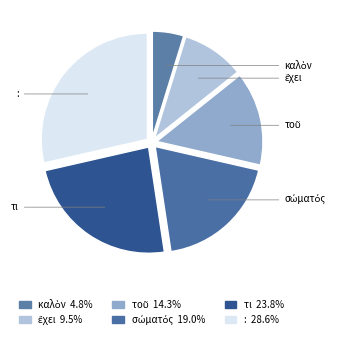

What is the total percentage of : and τι?

52.4%